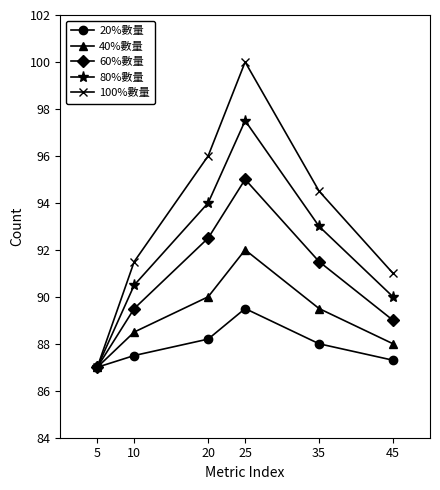

The 80%數量 series shows 166.6 at 35. True or false?

False